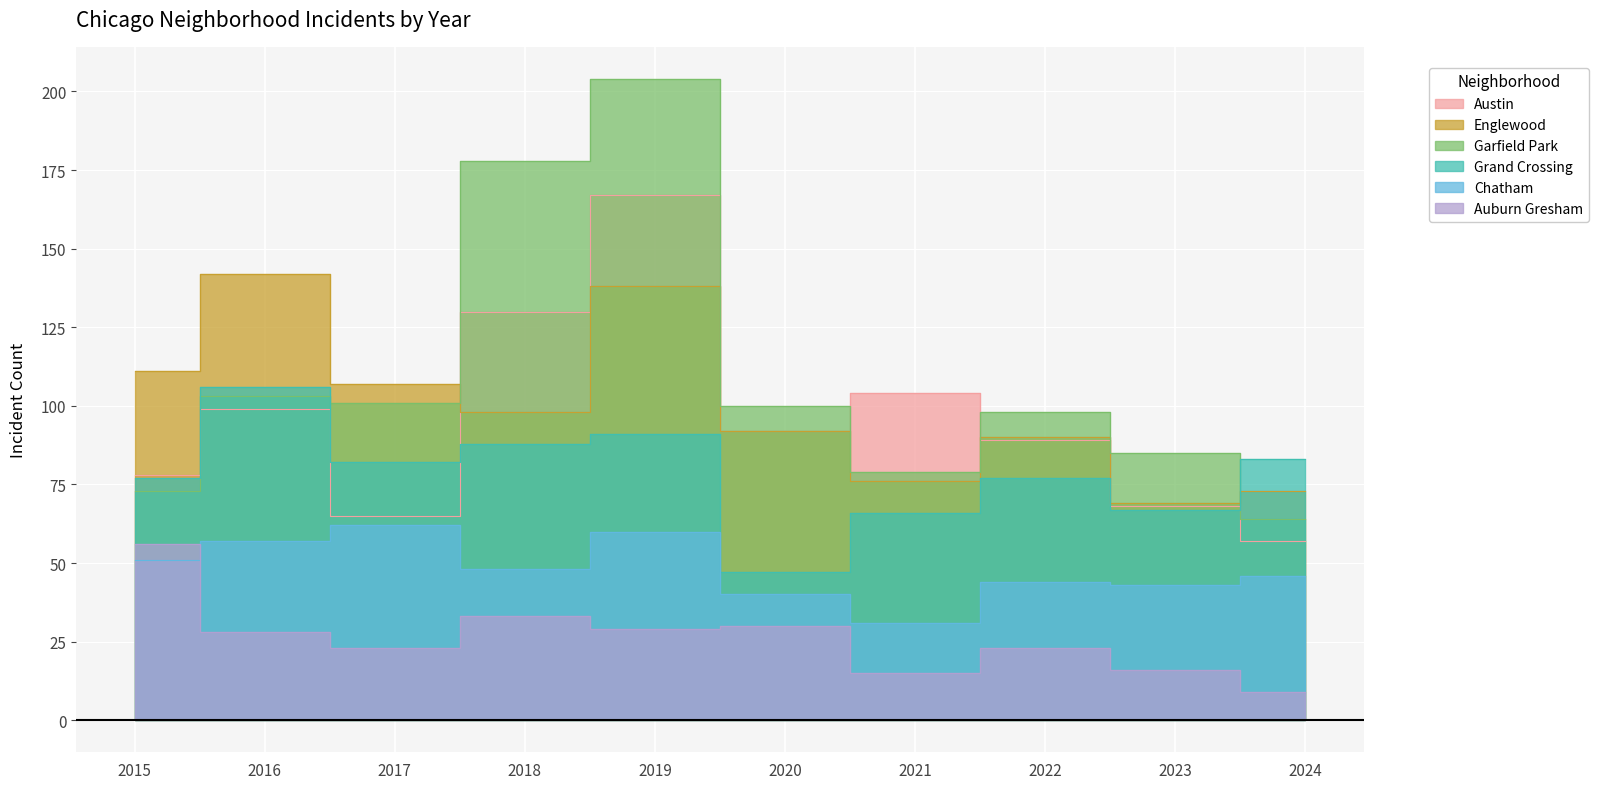

How many interior local valleys does the Austin series have?

2